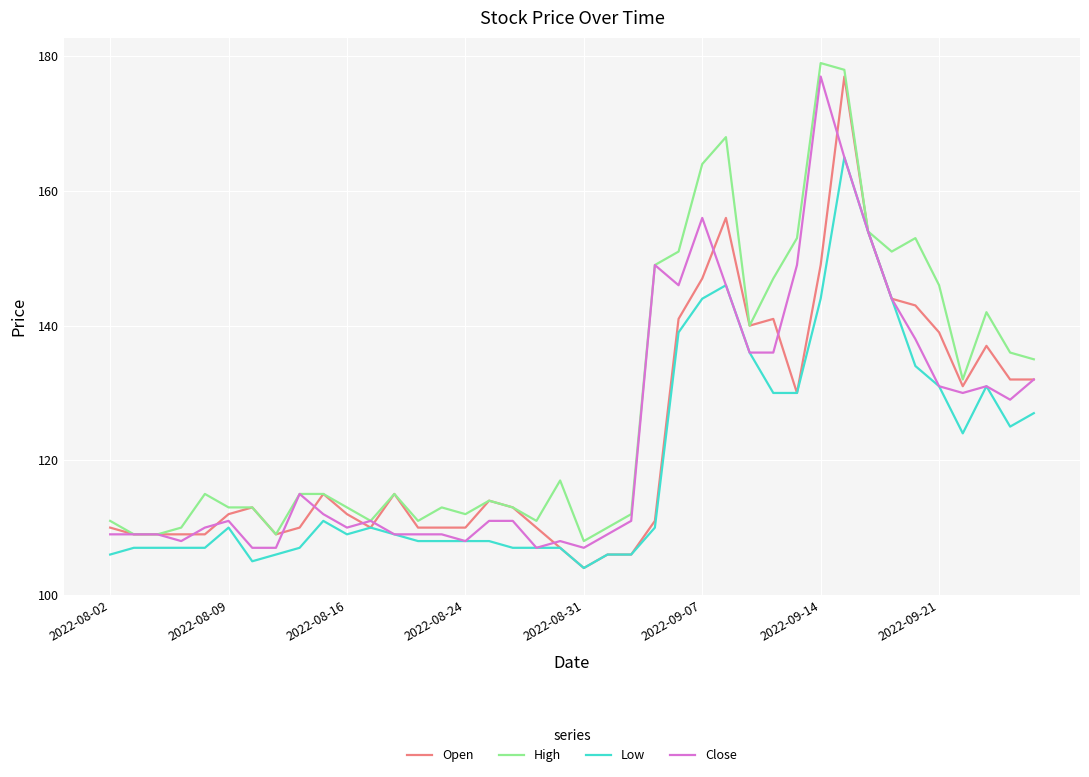

What is the highest value of the Close series?

177